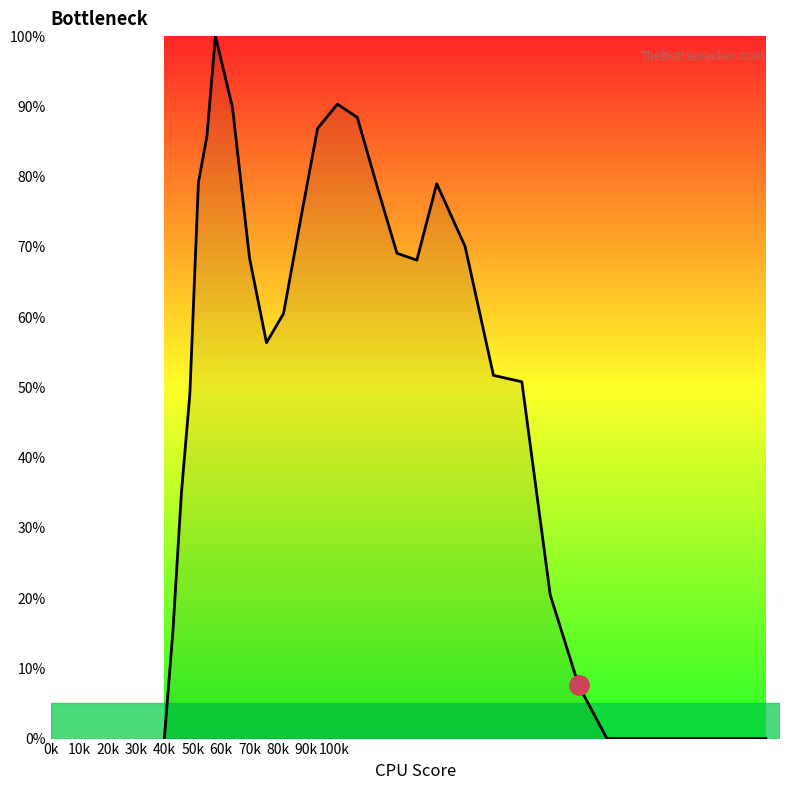

How many points are higher than both their immediate neighbors (excluding endpoints)?

3